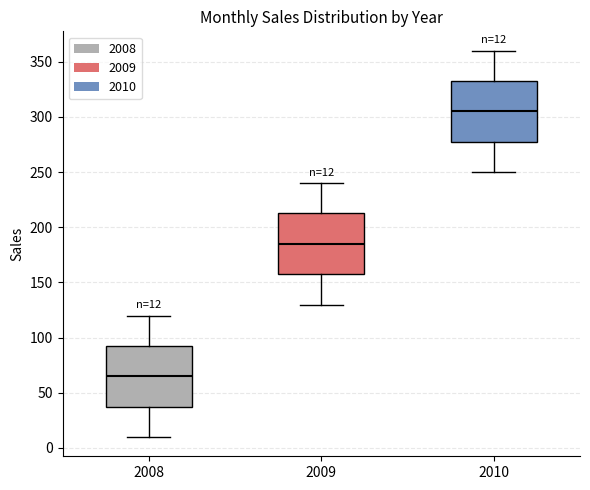

Which box's median line is the highest?

2010